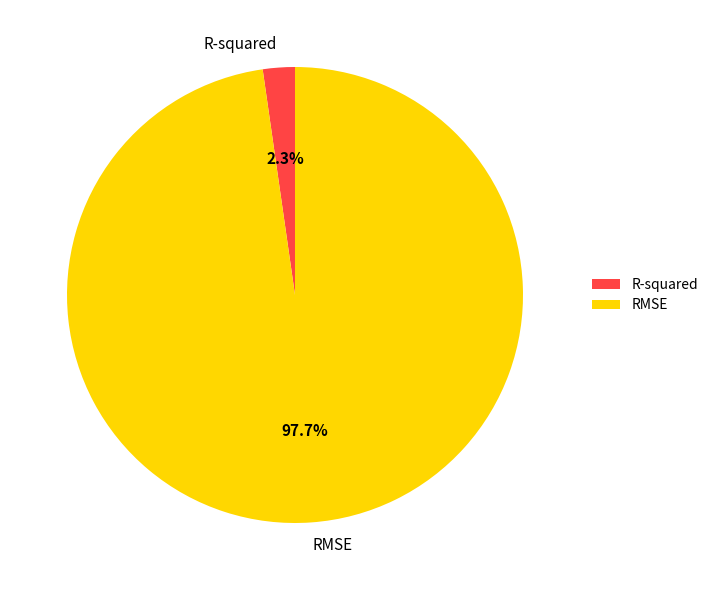

Rank the categories by value from highest to lowest.

RMSE, R-squared